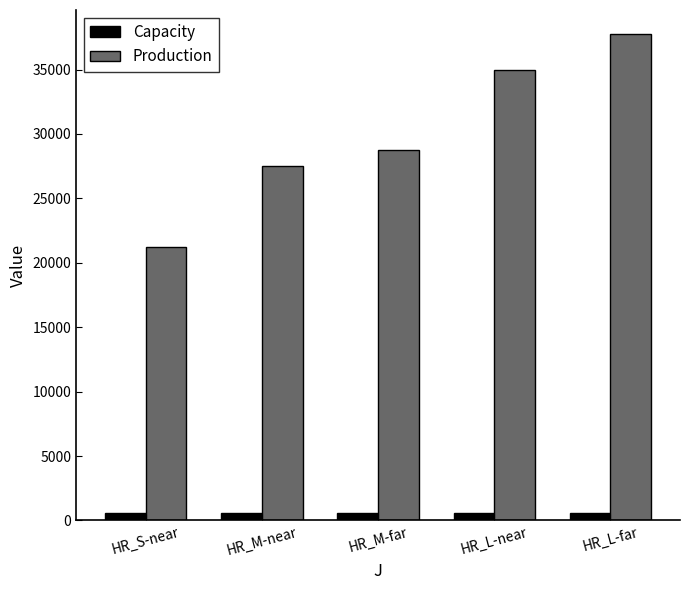

What is the difference between the second highest and second lowest values in the Production series?

7381.8